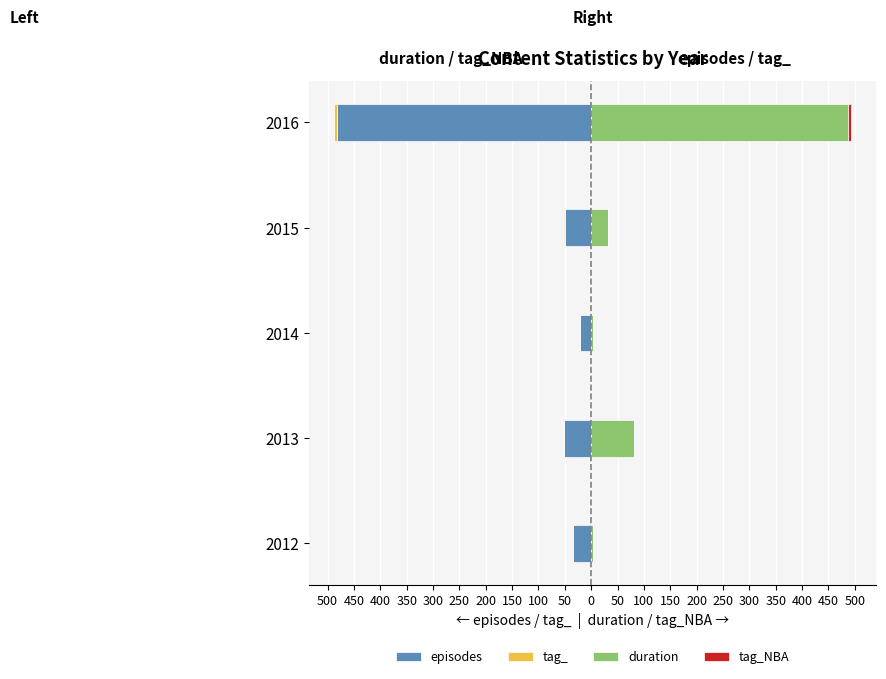

True or false: episodes has a value of -12 at 2014.

False